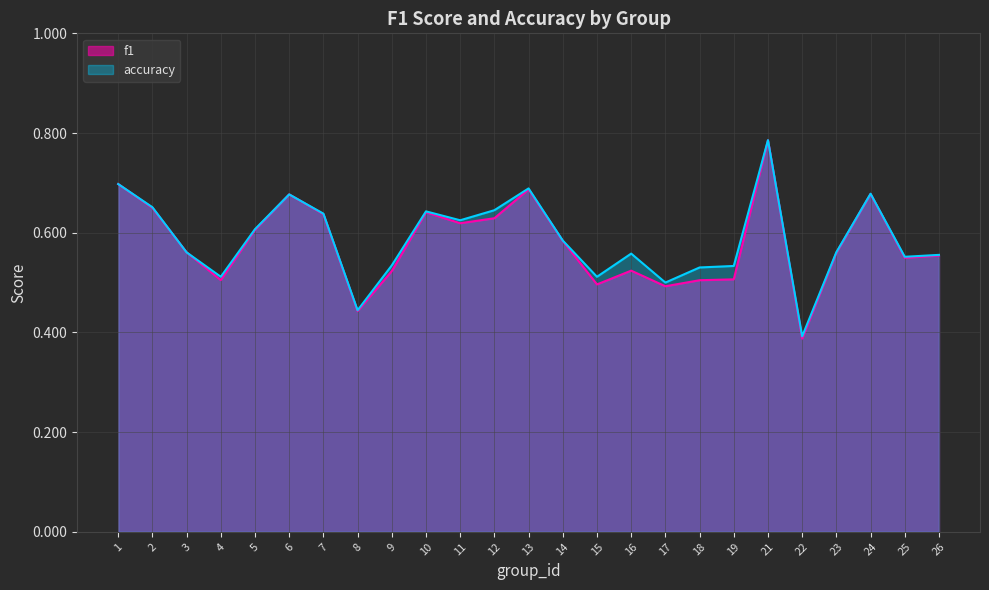

At which category is the sum across all series the highest?

21